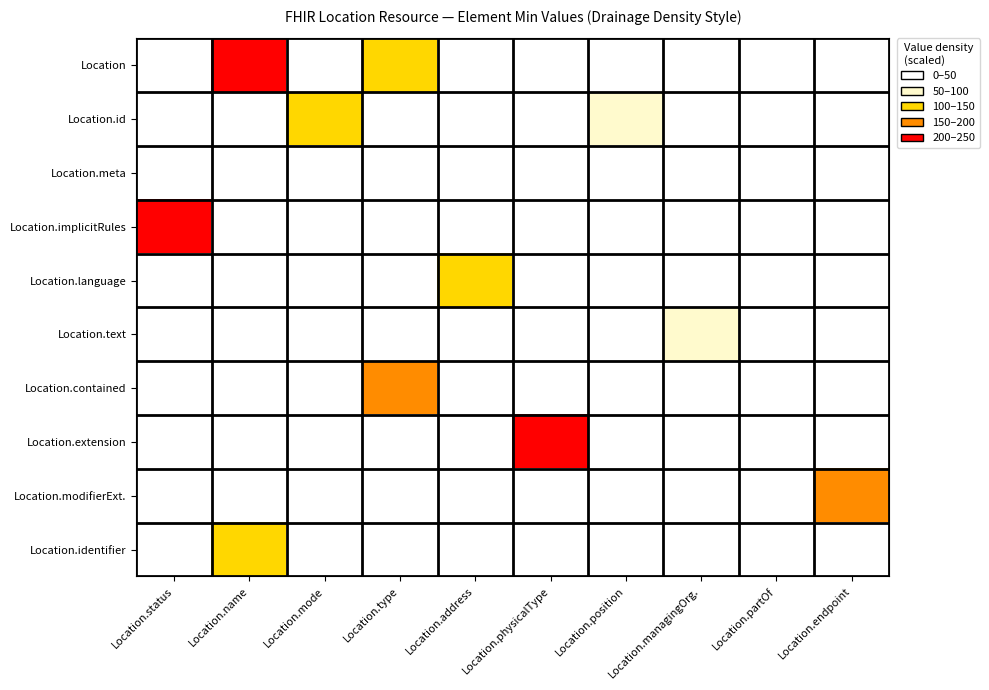

Which series changed the most between Location.name and Location.managingOrg.?

Location